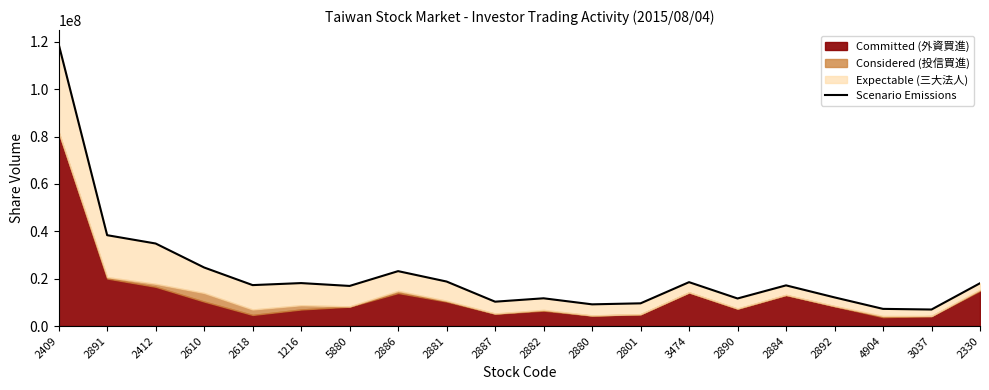

What is the average value?

22189653